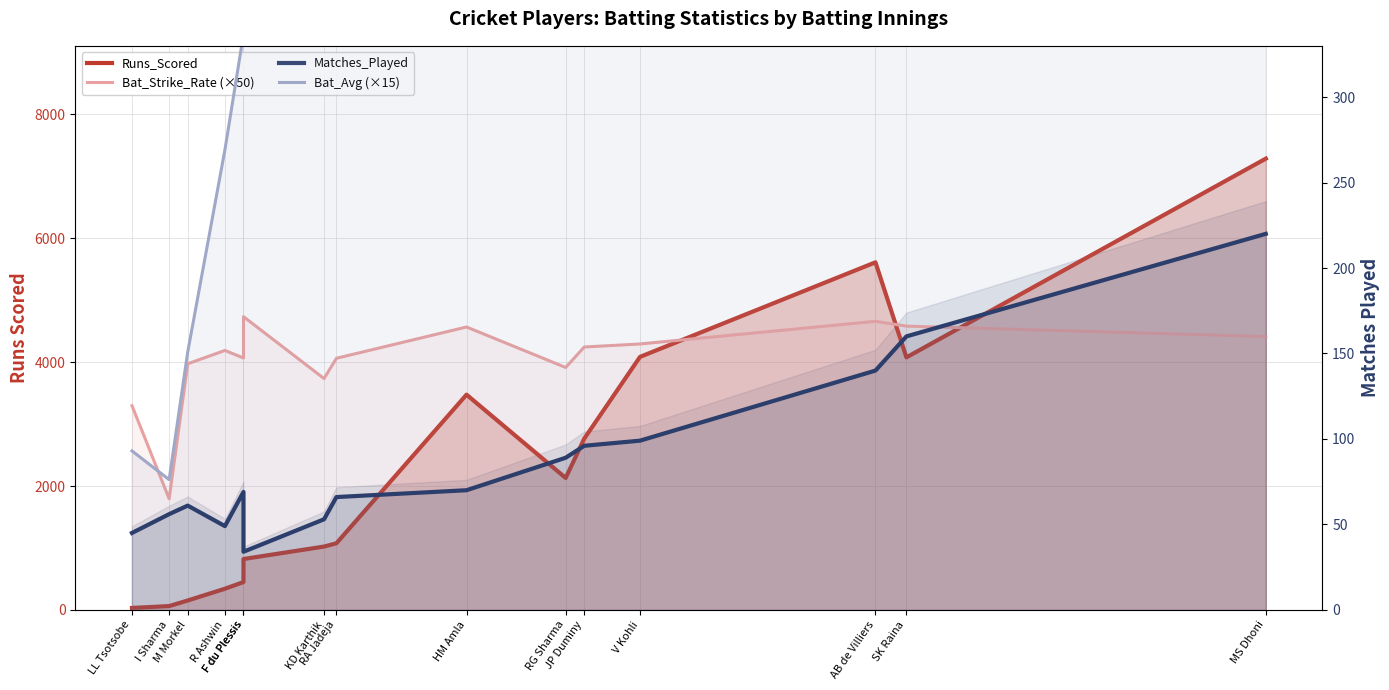

How many interior local peaks does the Runs_Scored series have?

2